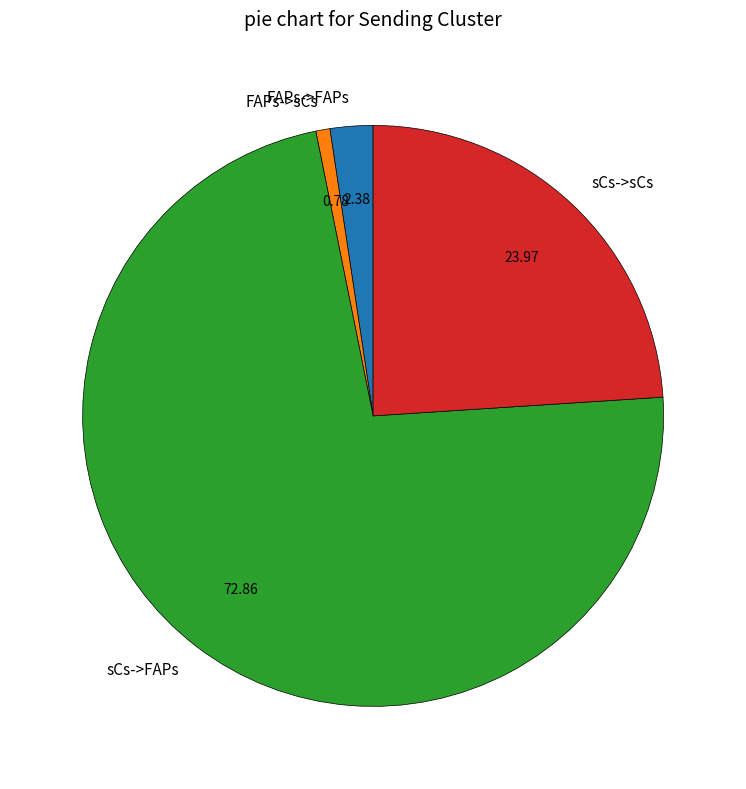

Does FAPs->FAPs represent more than half of the total?

No